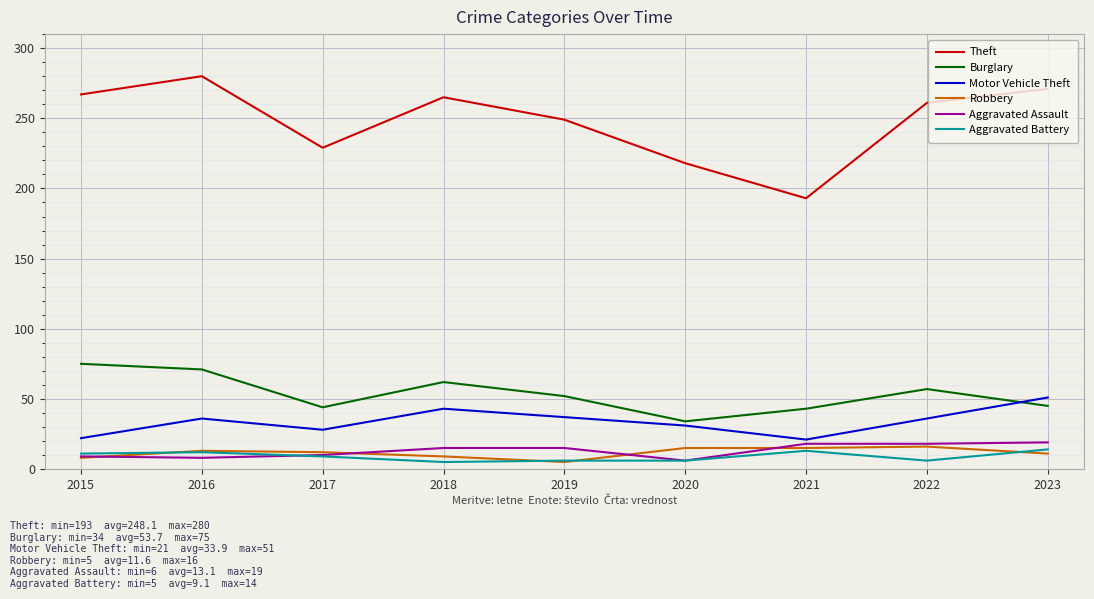

Count the Aggravated Battery values in the range 6 to 12.

6